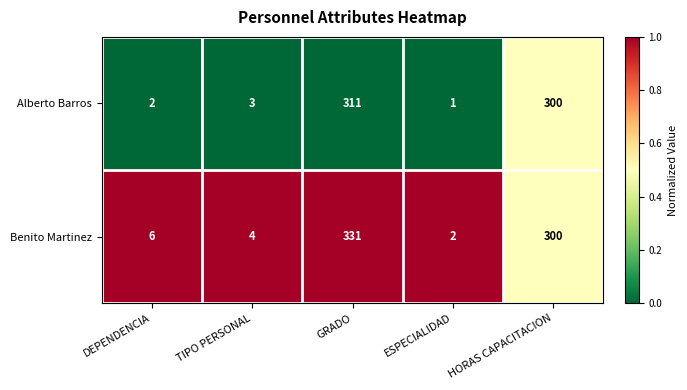

The value of Benito Martinez at DEPENDENCIA is 6. True or false?

True